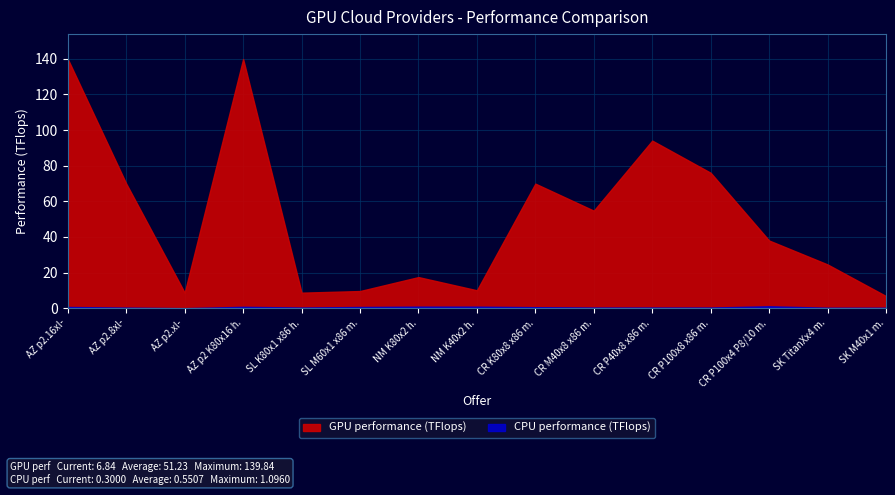

What is the value of the CPU performance (TFlops) point at the 8th from the left?

0.9